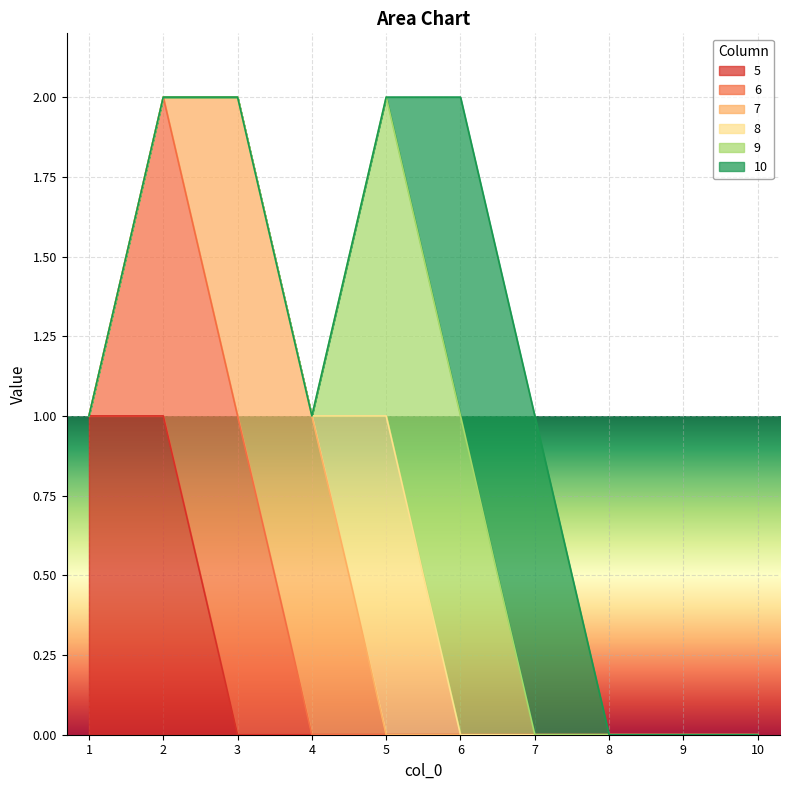

Count the number of categories in the chart.

10